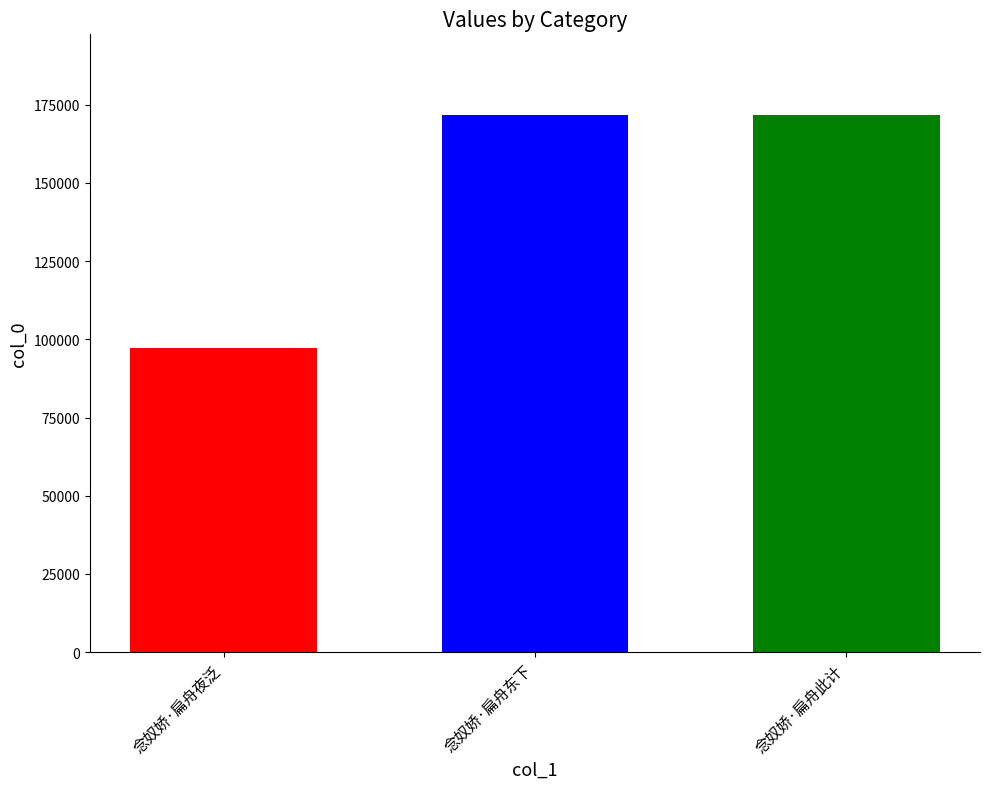

The chart shows a value of 97293 at 念奴娇·扁舟夜泛. True or false?

True